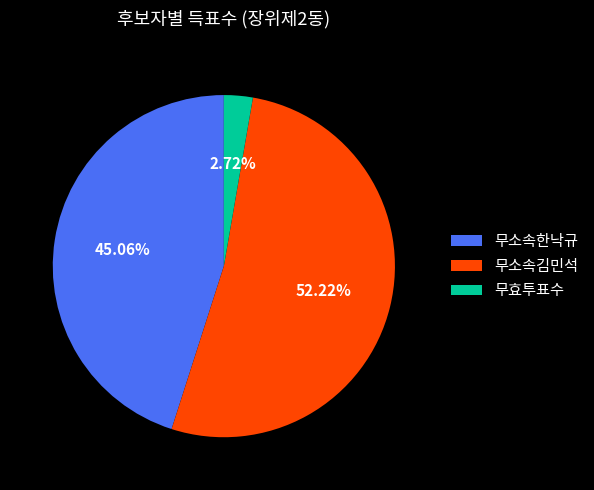

To the nearest percent, what portion does 무소속김민석 represent?

52%